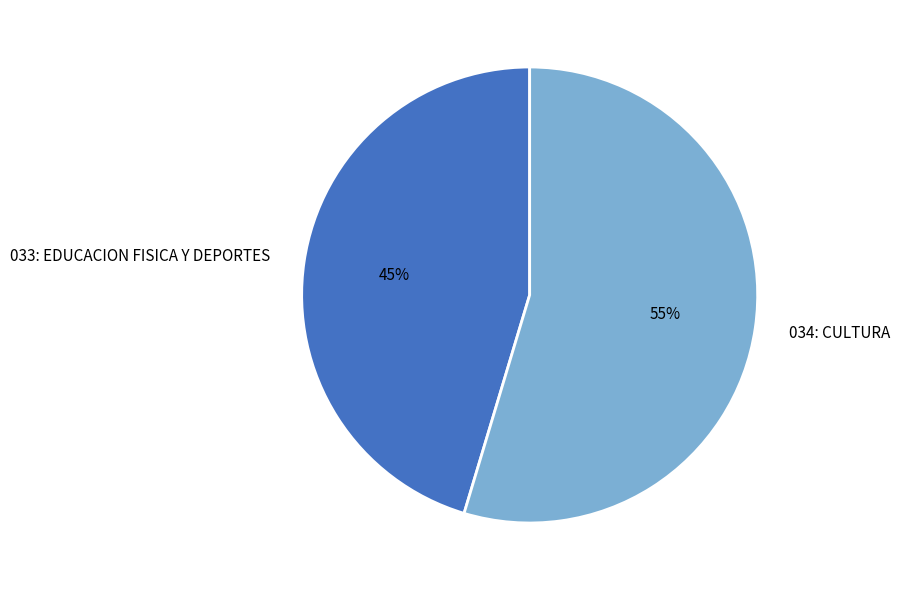

Does any single category account for the majority?

Yes